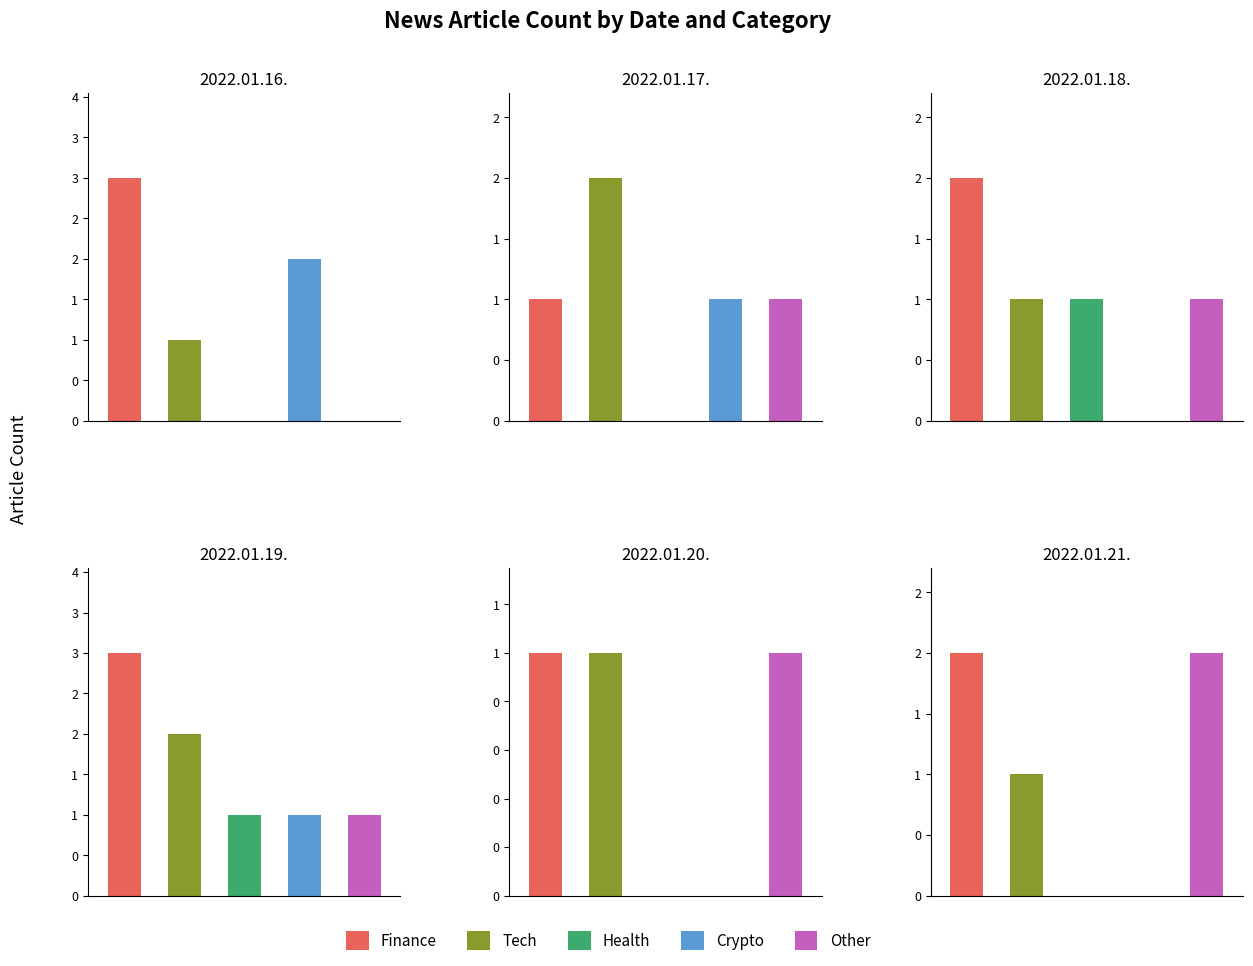

How many data points in Other are above 1?

1